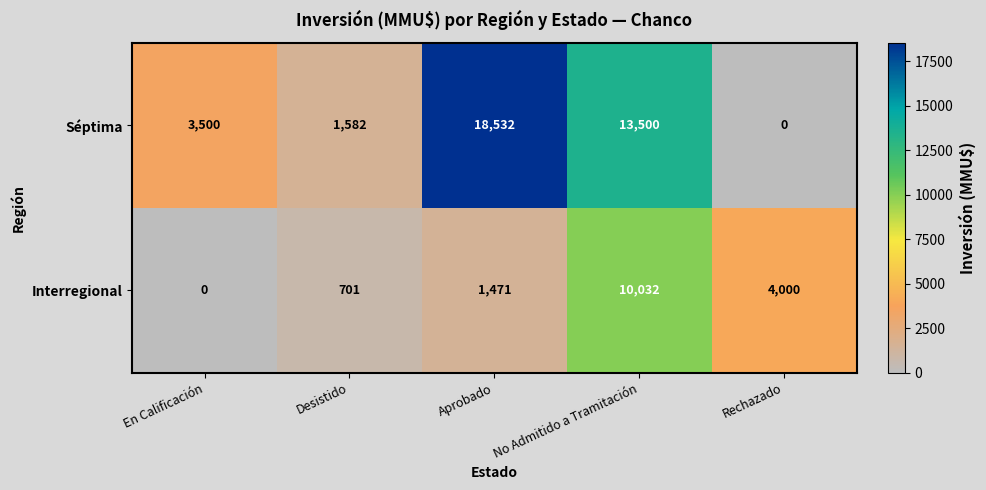

Reading left to right, list all the values displayed in this chart.

Séptima: En Calificación=3500	Desistido=1582	Aprobado=18532	No Admitido a Tramitación=13500	Rechazado=0
Interregional: En Calificación=0	Desistido=701	Aprobado=1471	No Admitido a Tramitación=10032	Rechazado=4000